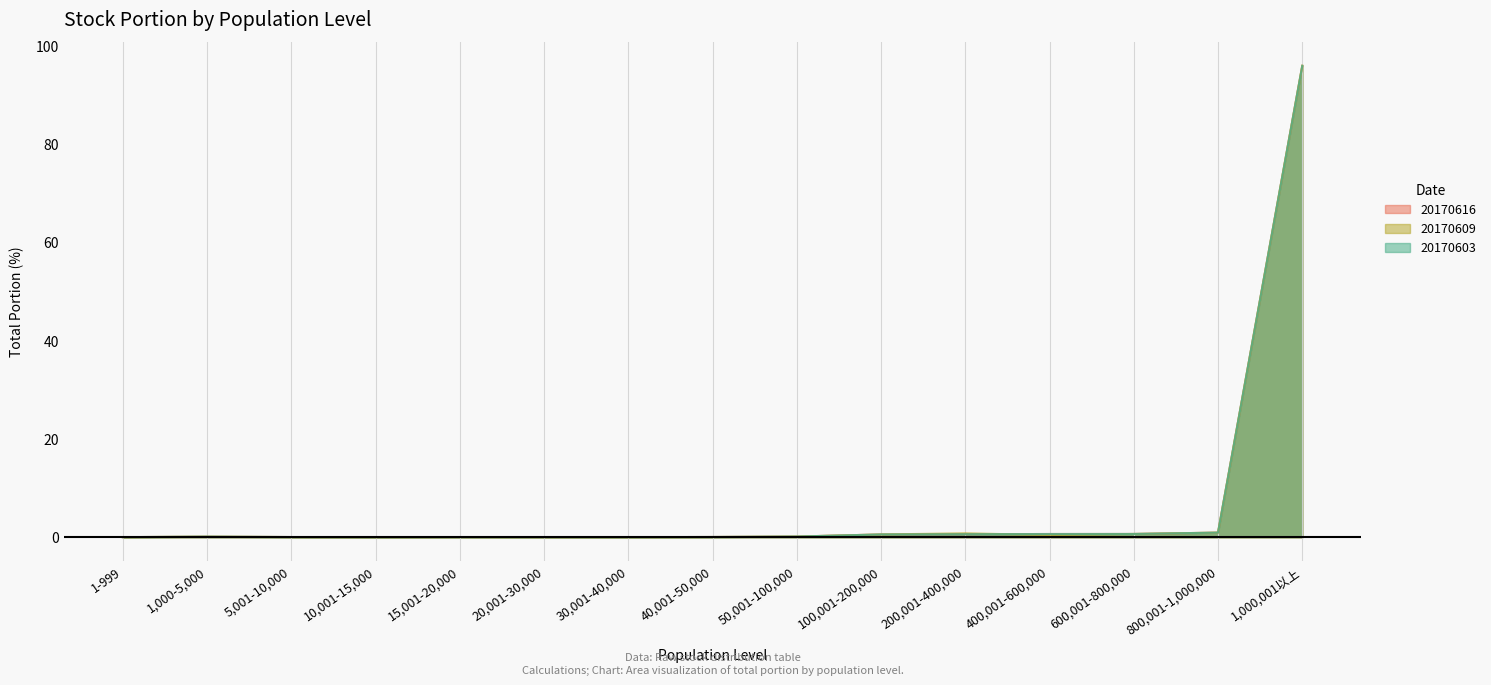

What is the label of the 8th point from the right?

40,001-50,000